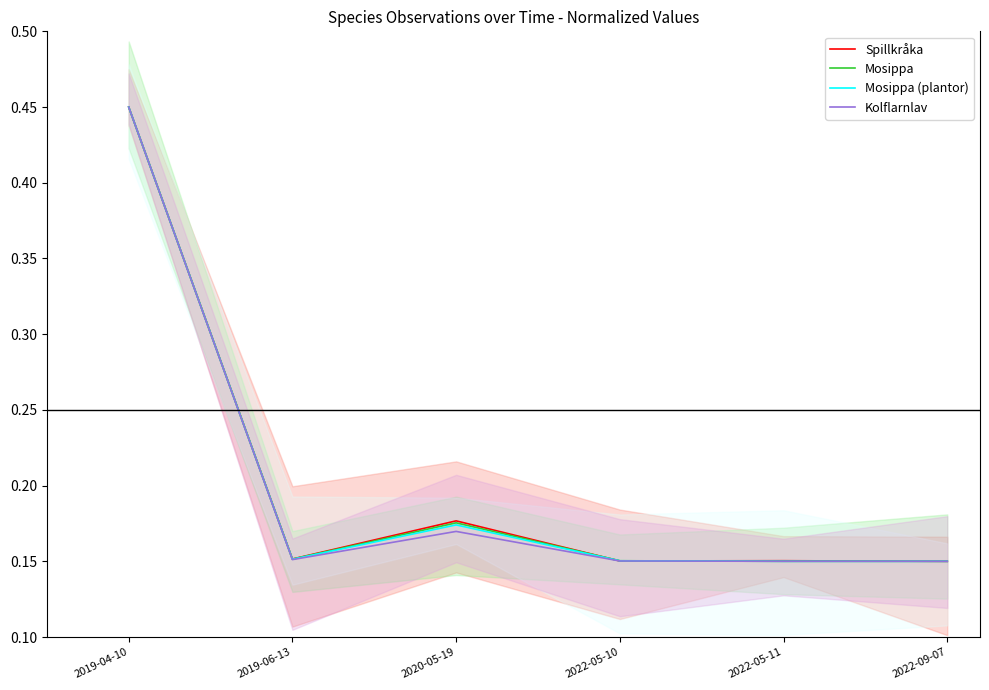

What is the label of the 1st point from the right?

2022-09-07